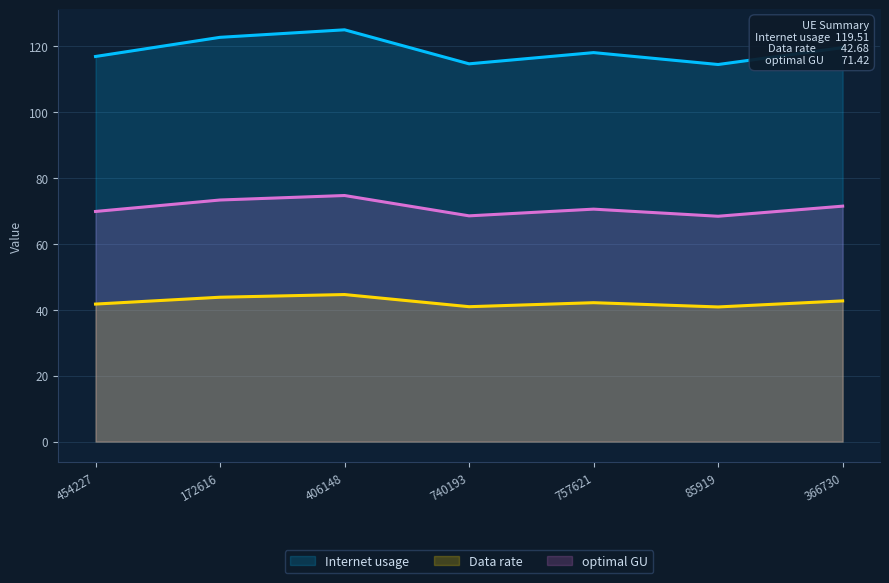

At which label does Data rate reach its minimum?

85919